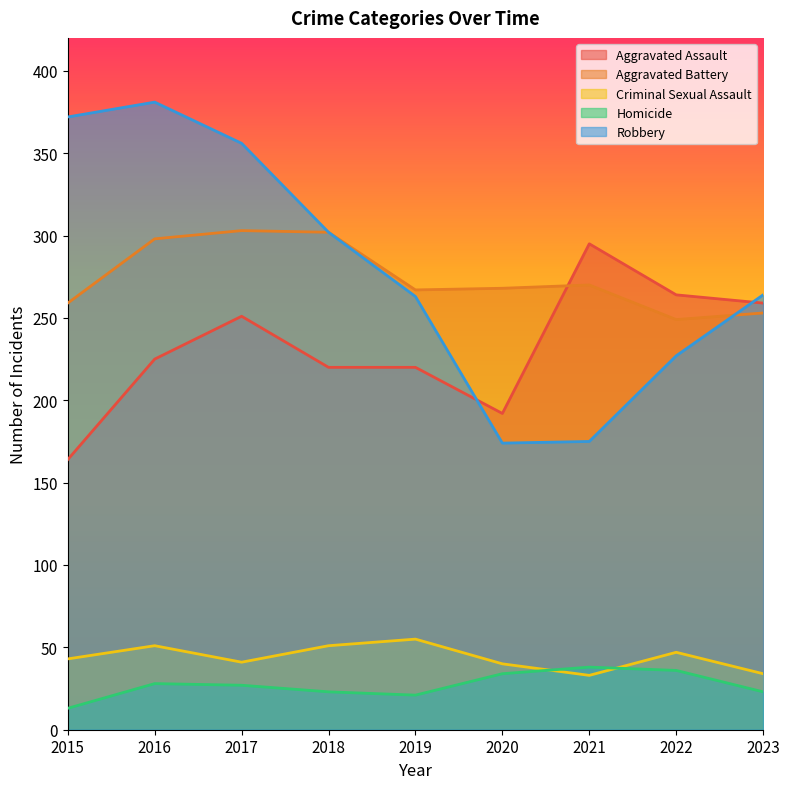

What is the difference between the highest and lowest values at 2023?

241